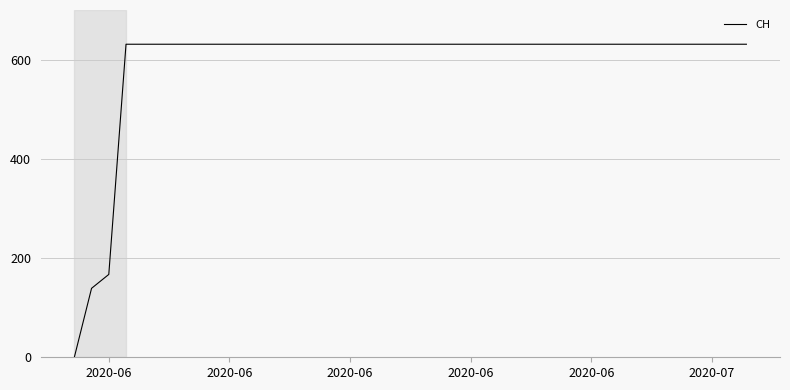

What is the maximum value shown in the chart?

631